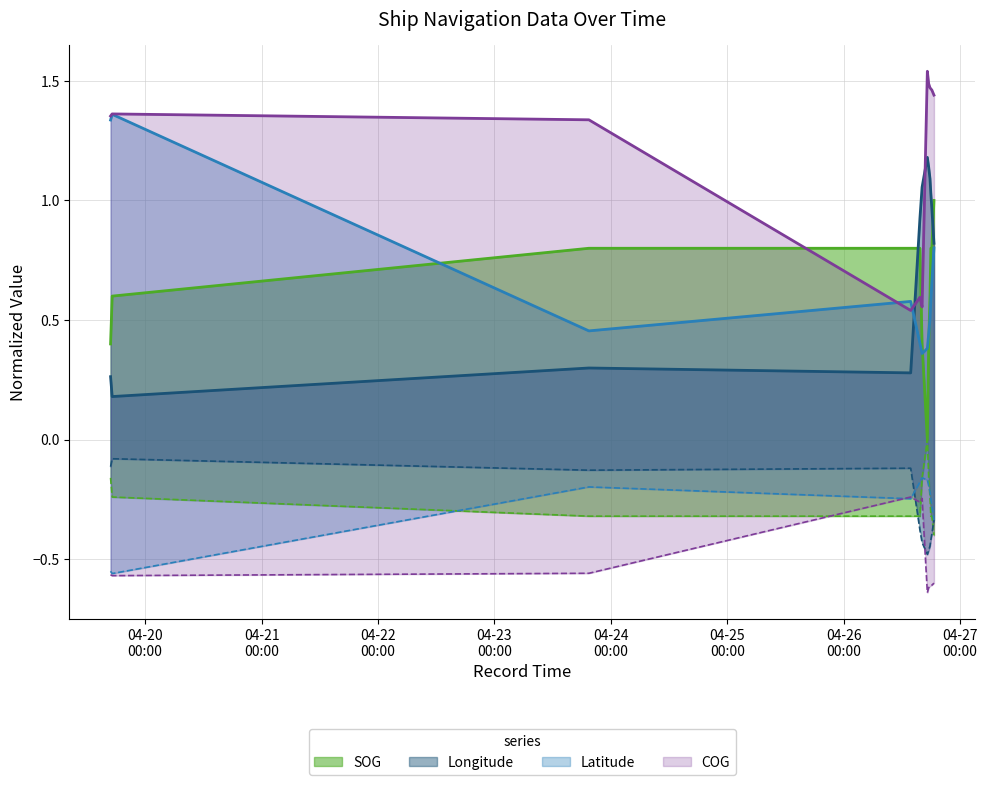

Which series changed the most between 2024-04-23 19:28:25 and 2024-04-26 16:10:00?

COG